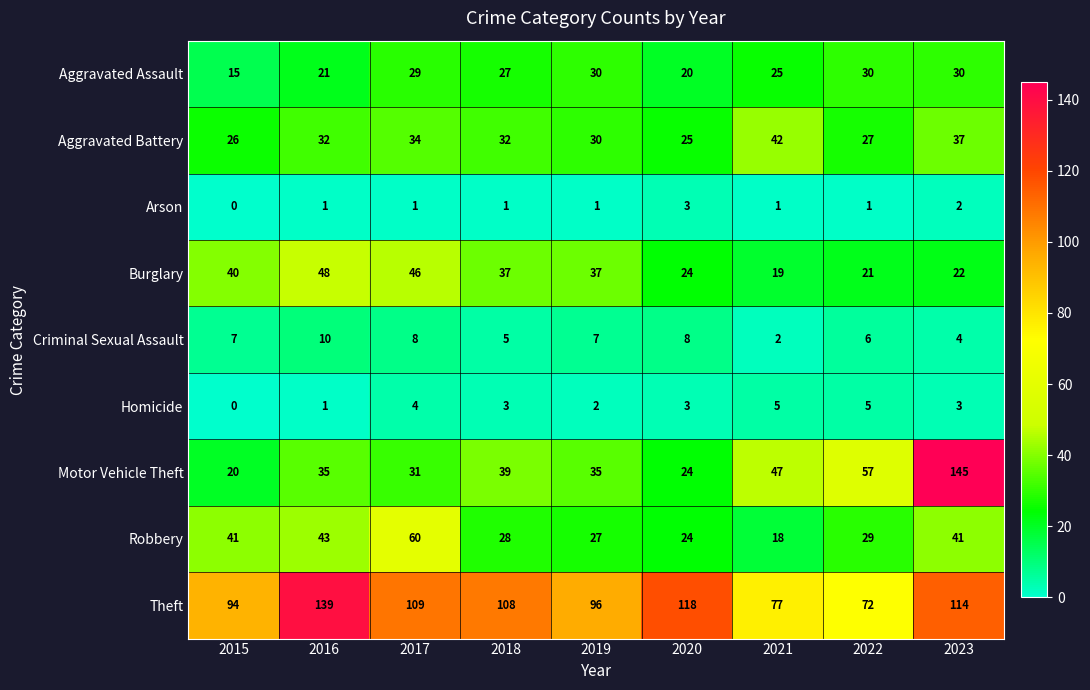

Which series has the largest total across all categories?

Theft